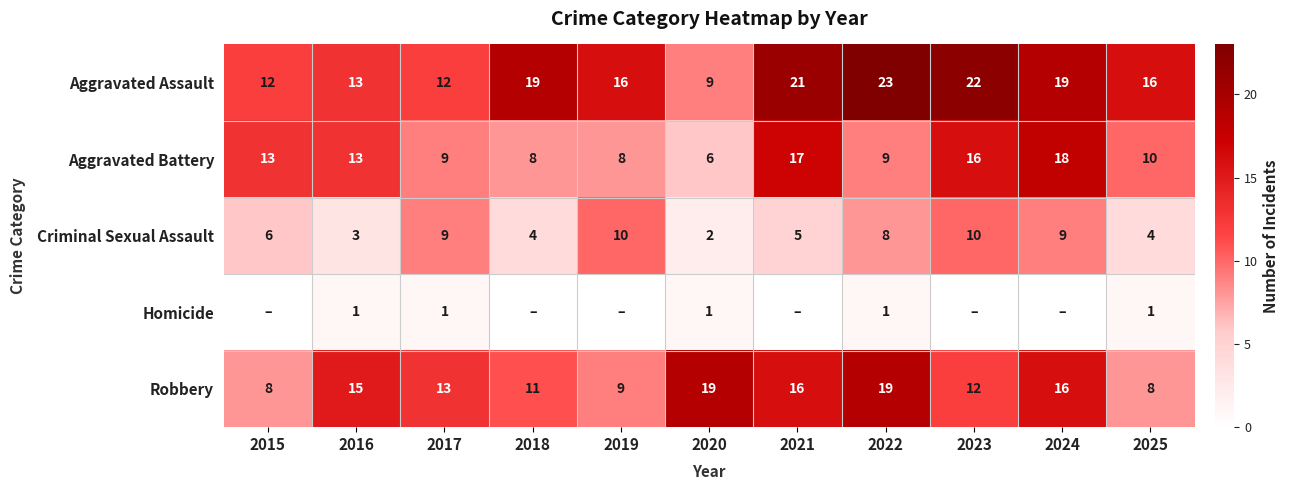

What is the difference between the Robbery values at 2015 and 2018?

3